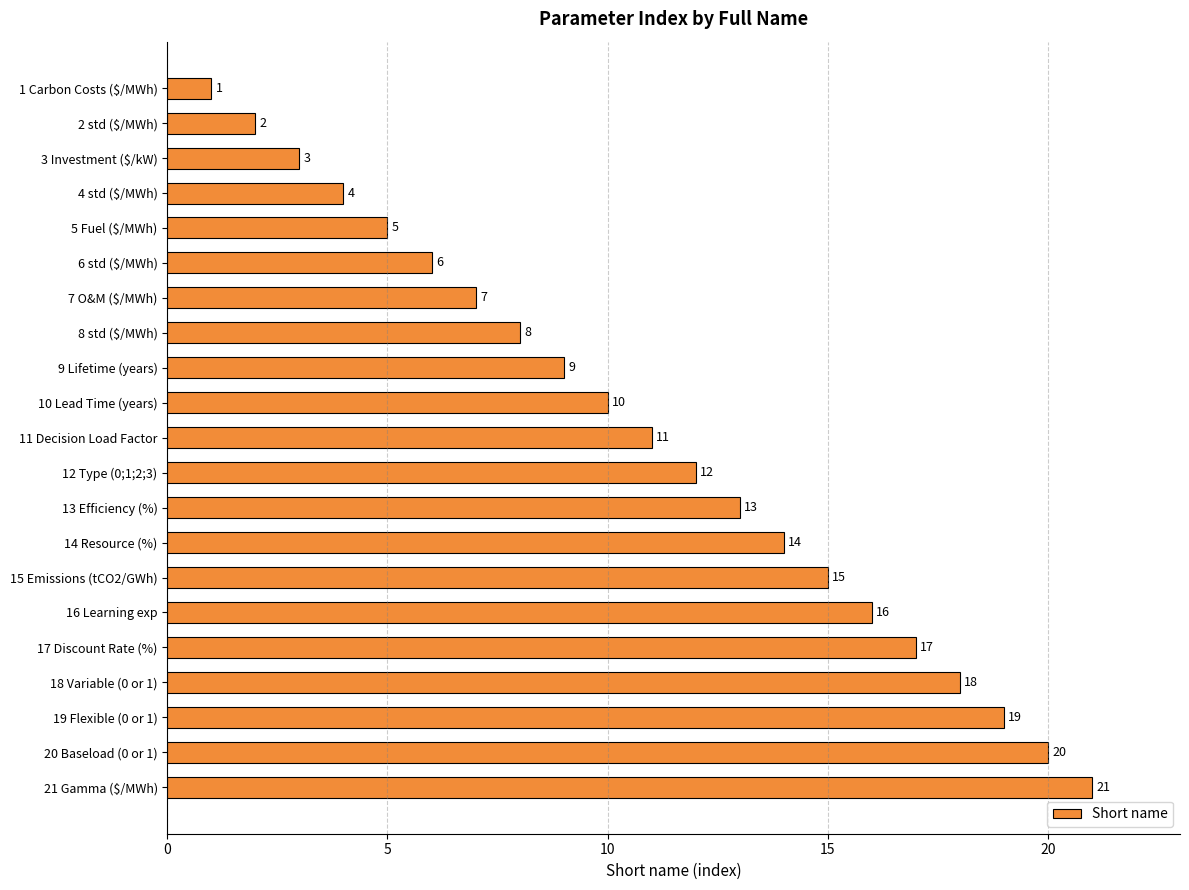

List the labels in order of value, smallest first.

1 Carbon Costs ($/MWh), 2 std ($/MWh), 3 Investment ($/kW), 4 std ($/MWh), 5 Fuel ($/MWh), 6 std ($/MWh), 7 O&M ($/MWh), 8 std ($/MWh), 9 Lifetime (years), 10 Lead Time (years), 11 Decision Load Factor, 12 Type (0;1;2;3), 13 Efficiency (%), 14 Resource (%), 15 Emissions (tCO2/GWh), 16 Learning exp, 17 Discount Rate (%), 18 Variable (0 or 1), 19 Flexible (0 or 1), 20 Baseload (0 or 1), 21 Gamma ($/MWh)